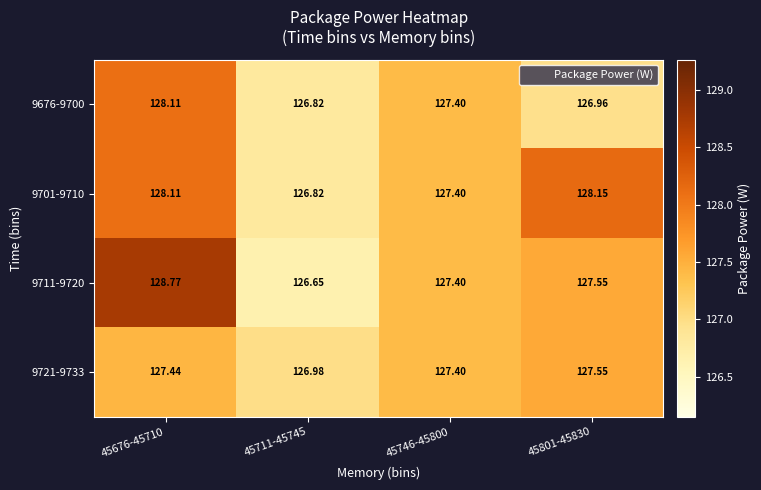

Is the value of 9721-9733 at 45801-45830 greater than the value of 9701-9710 at 45801-45830?

No